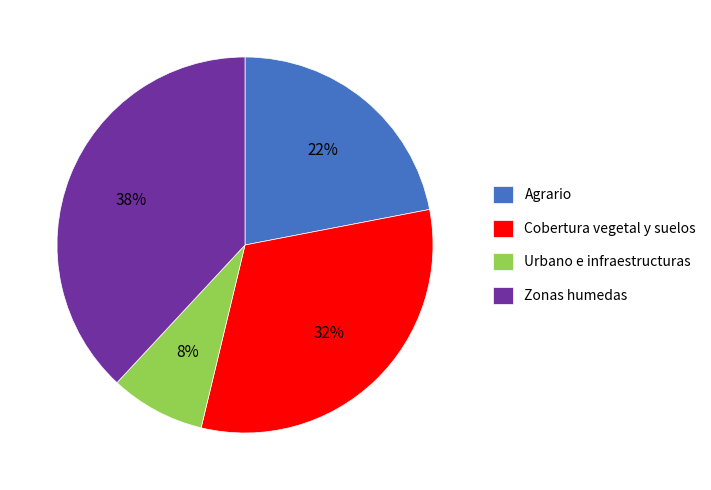

To the nearest percent, what portion does Agrario represent?

22%